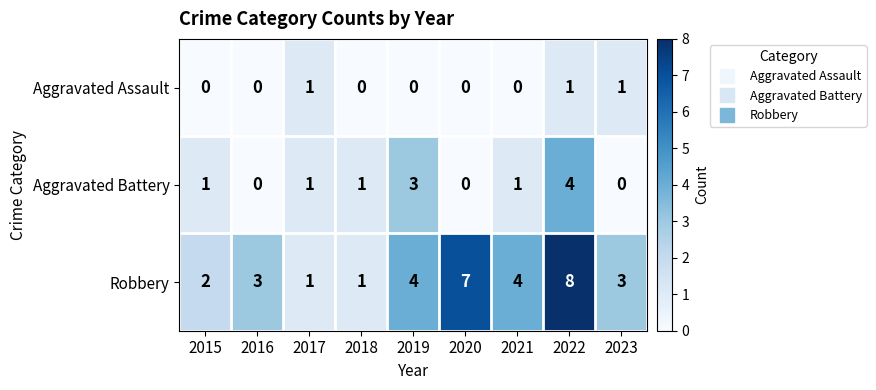

How many values in the Robbery series are below 3?

3